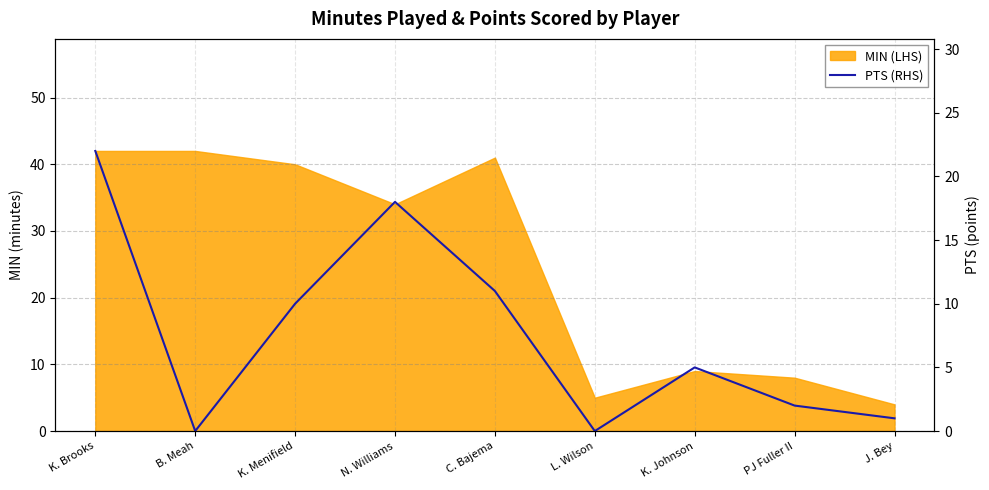

Reading left to right, transcribe all the data shown in this chart.

22	0	10	18	11	0	5	2	1